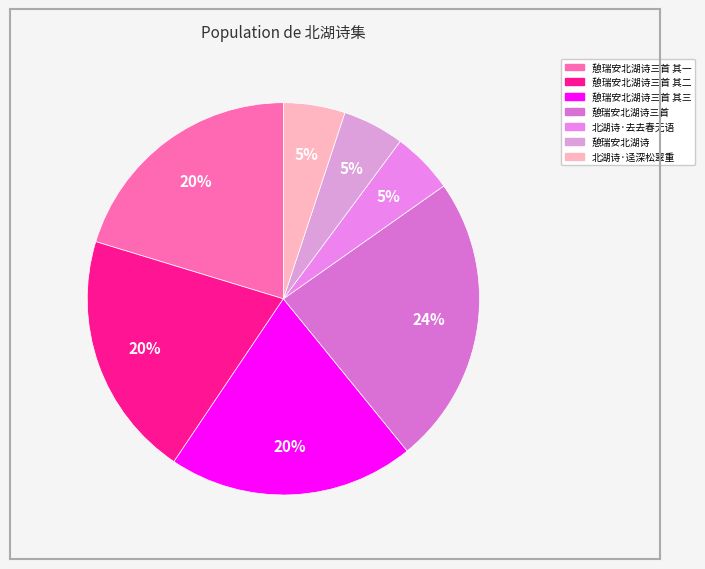

The 憩瑞安北湖诗 slice represents 1% of the pie. True or false?

False